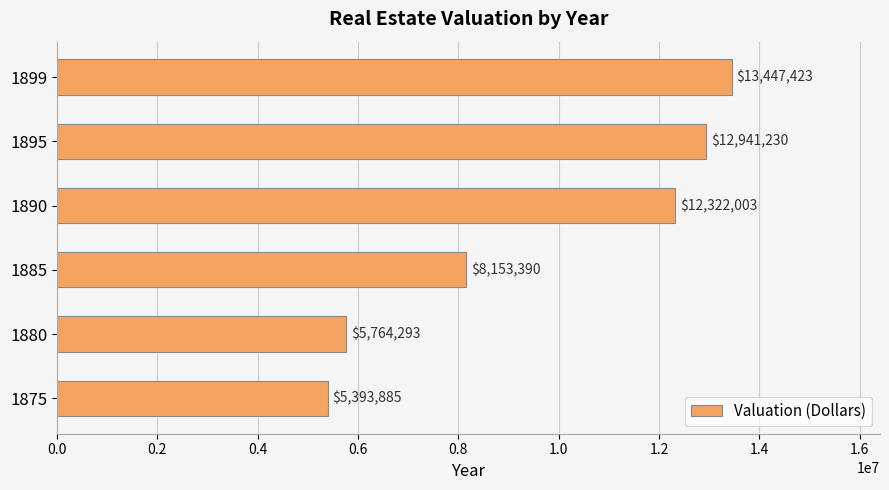

Does the chart contain any negative values?

No